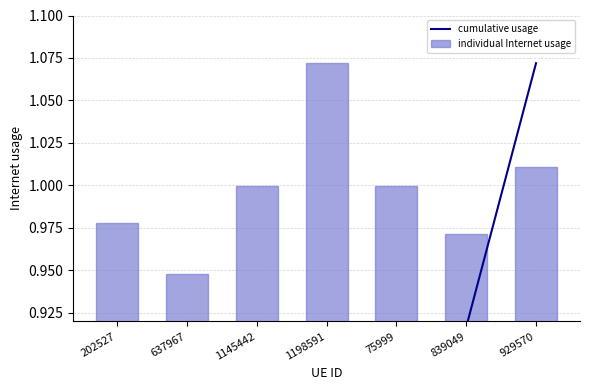

The value of cumulative usage at 637967 is 0.3. True or false?

True